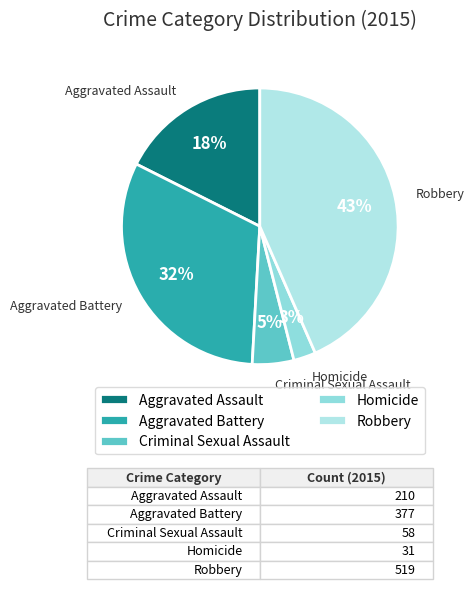

Is it true that Aggravated Assault is 27% of the pie?

False